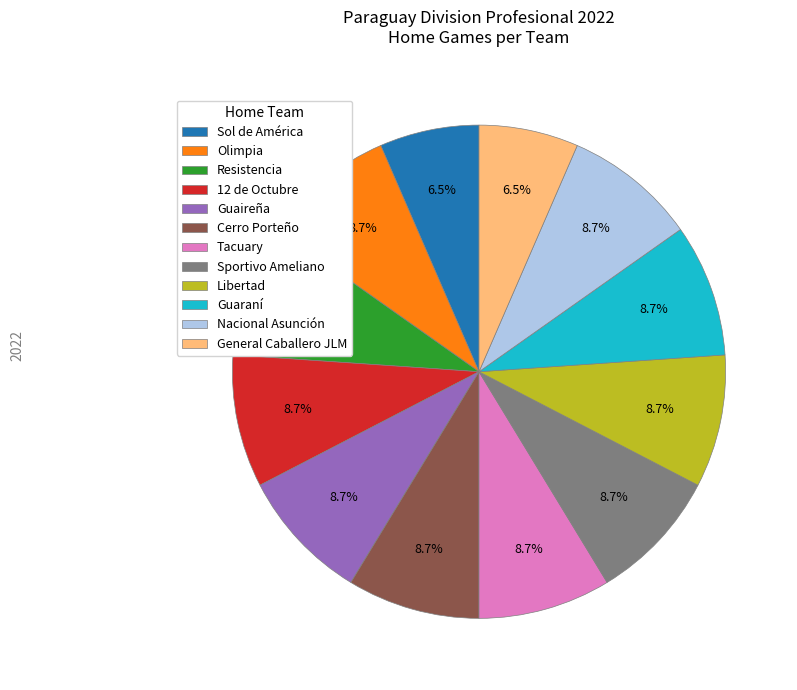

What portion of the pie excludes General Caballero JLM?

93.5%